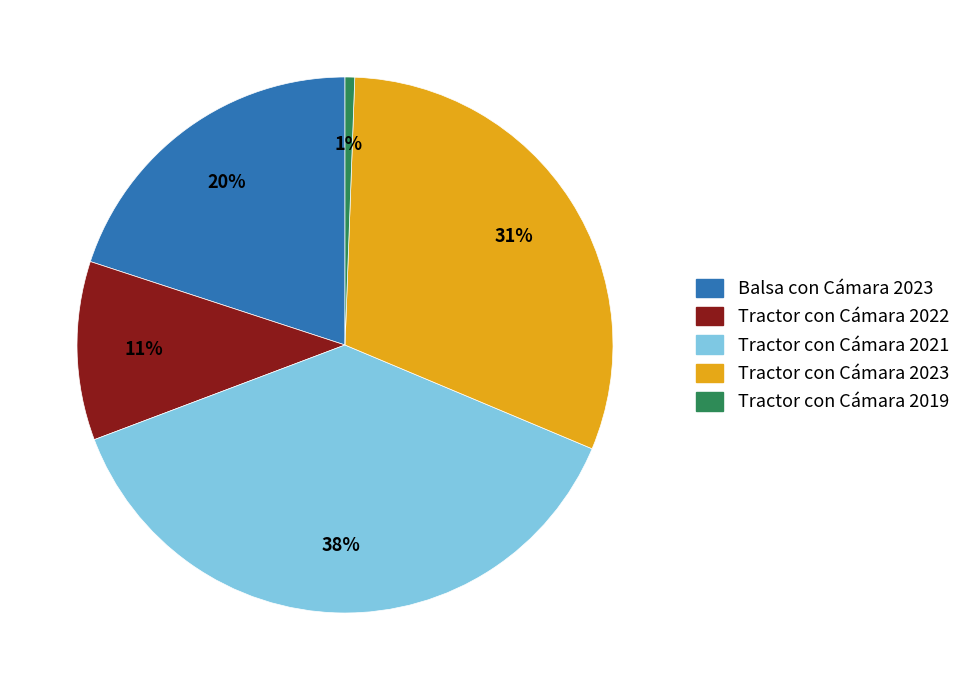

Which has a higher value, Tractor con Cámara 2022 or Balsa con Cámara 2023?

Balsa con Cámara 2023